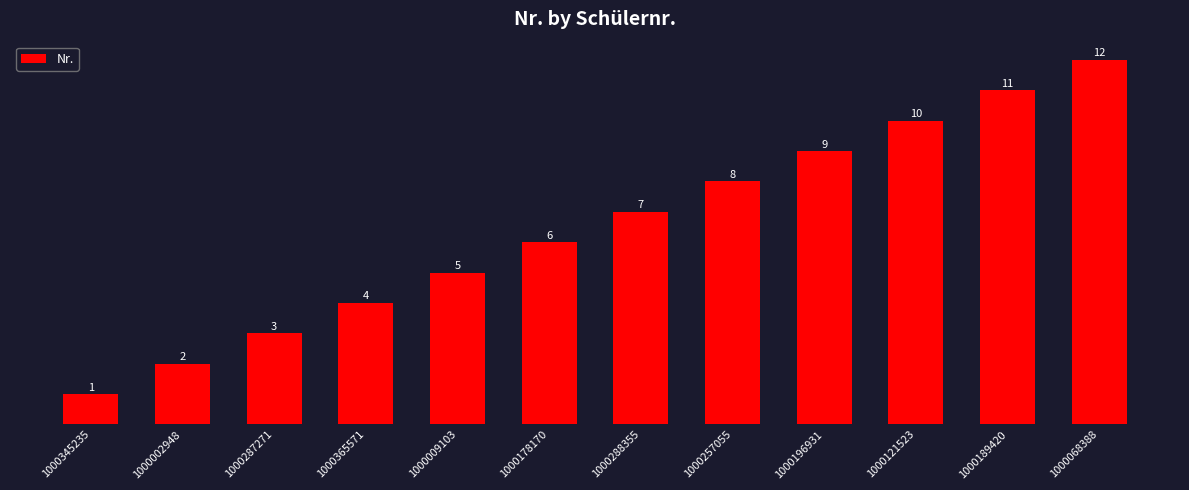

Reading right to left, transcribe all the data shown in this chart.

1000068388=12	1000189420=11	1000121523=10	1000196931=9	1000257055=8	1000288355=7	1000178170=6	1000009103=5	1000365571=4	1000287271=3	1000002948=2	1000345235=1